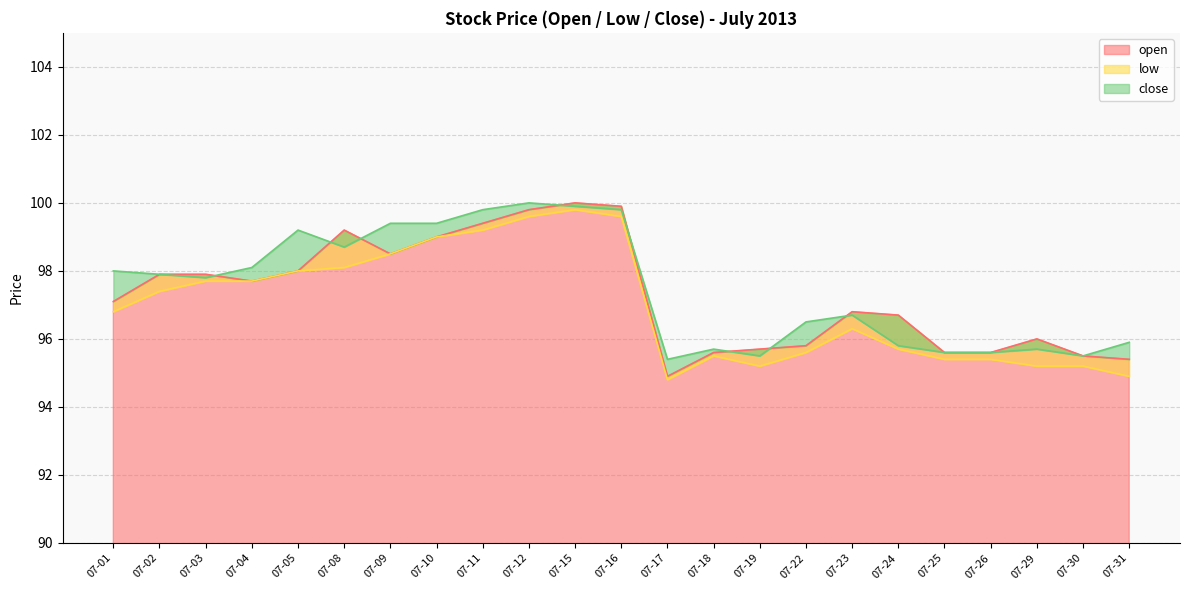

What is the maximum value for close?

100.0